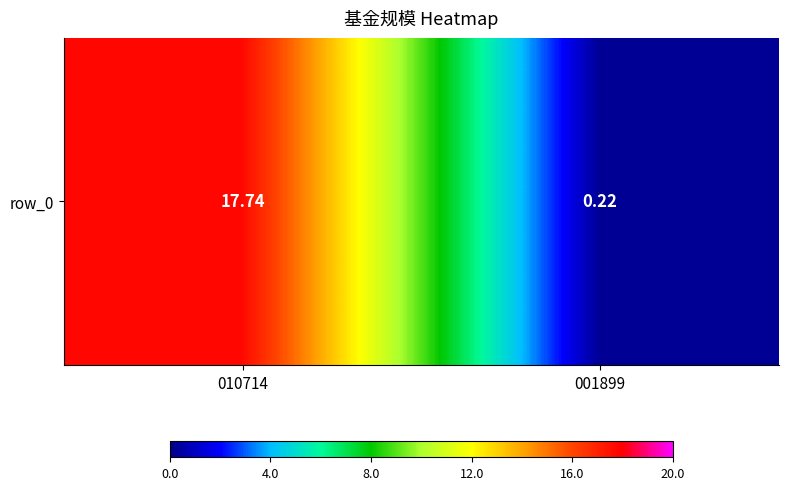

What is the difference between the values at 001899 and 010714?

17.5